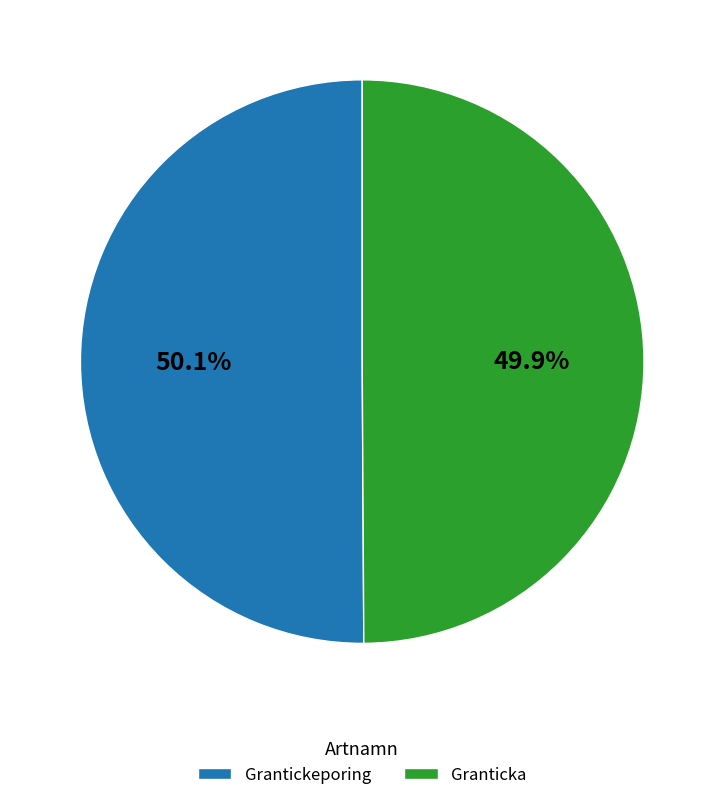

What percentage is NOT represented by Grantickeporing?

49.9%